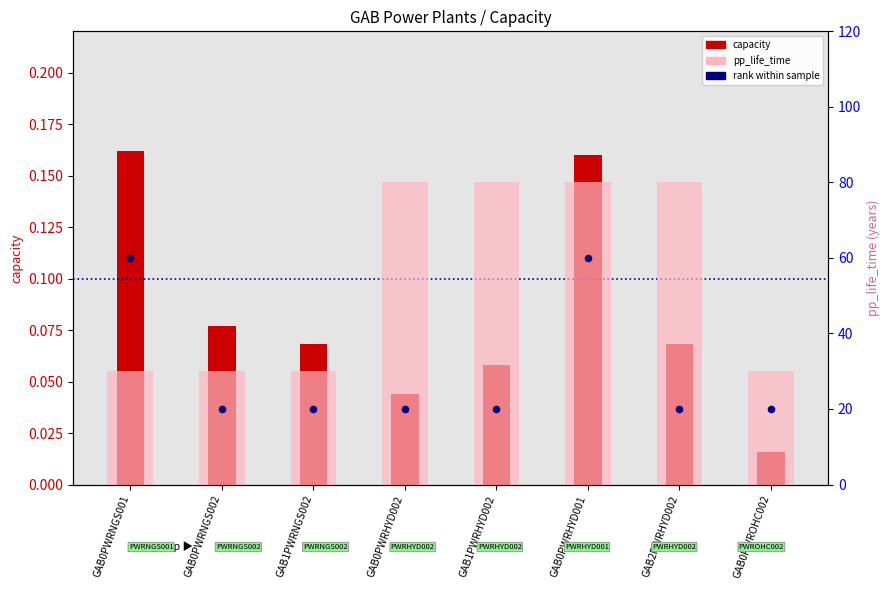

Which series has the largest total across all categories?

pp_life_time